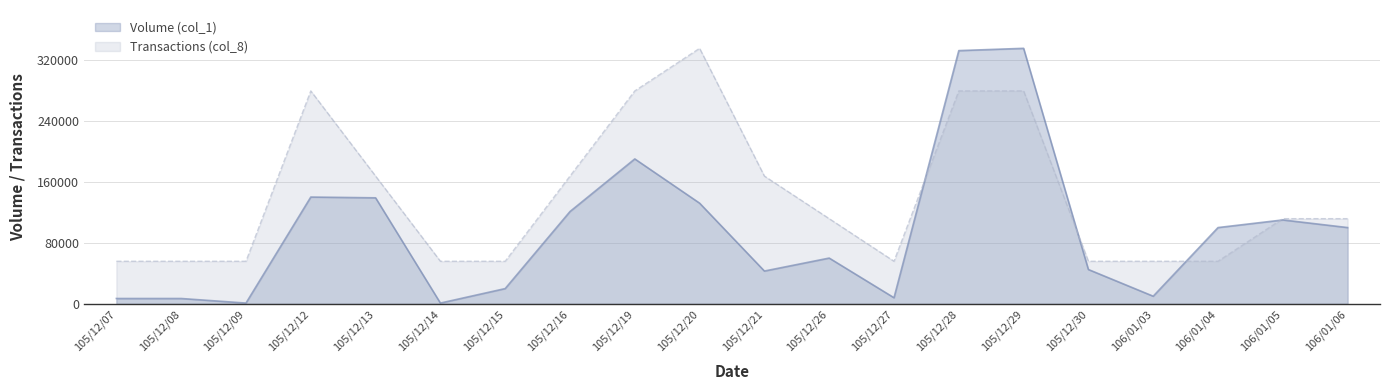

What are all the series names shown in the legend?

Volume (col_1), Transactions (col_8)